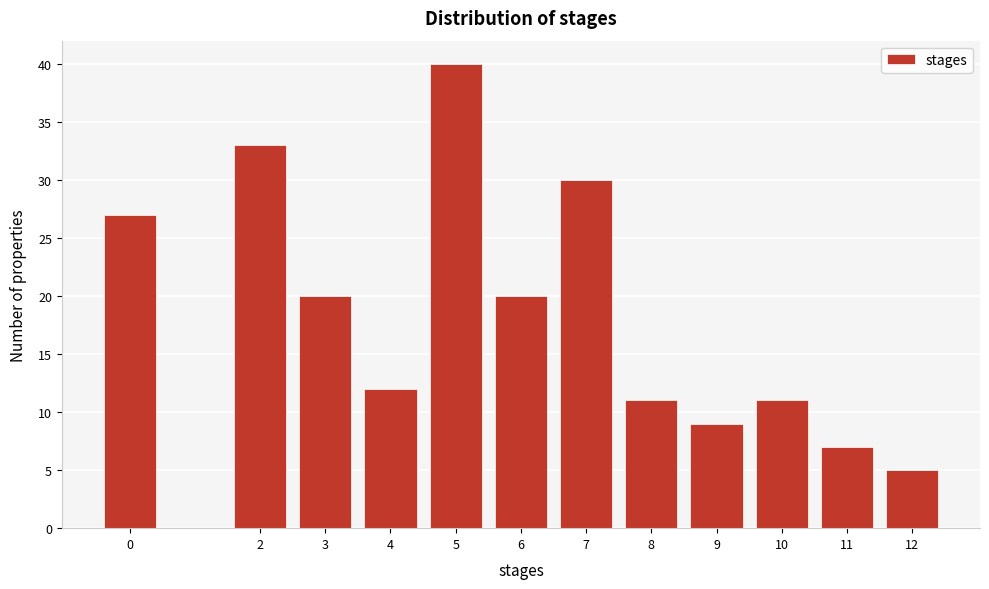

Reading left to right, what are all the values shown in this chart?

27	33	20	12	40	20	30	11	9	11	7	5